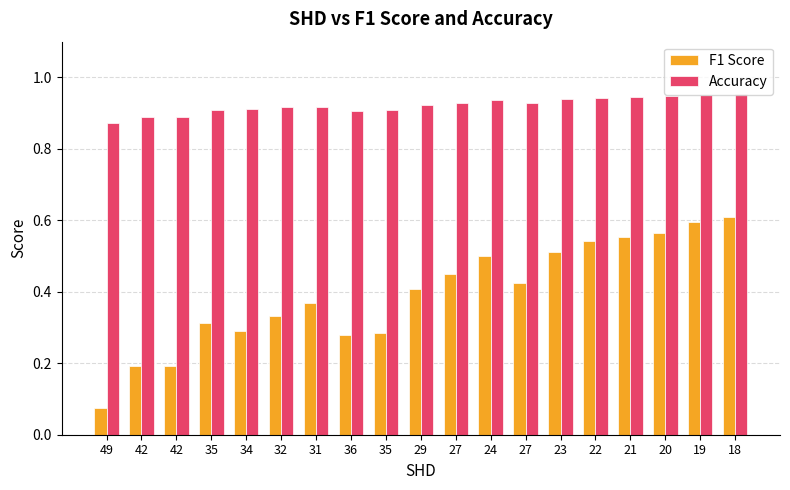

How many bars are there in total?

38